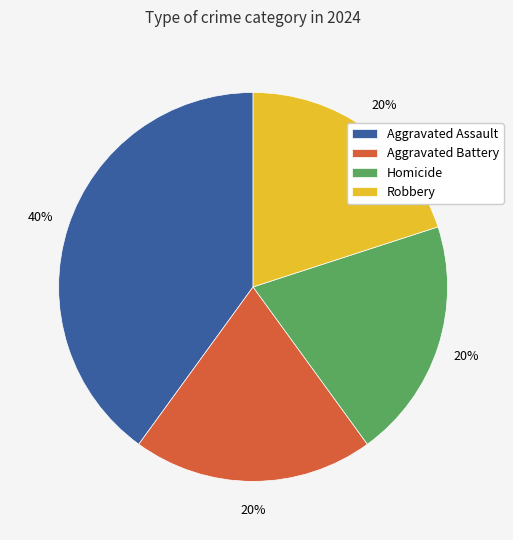

To the nearest percent, what portion does Aggravated Battery represent?

20%